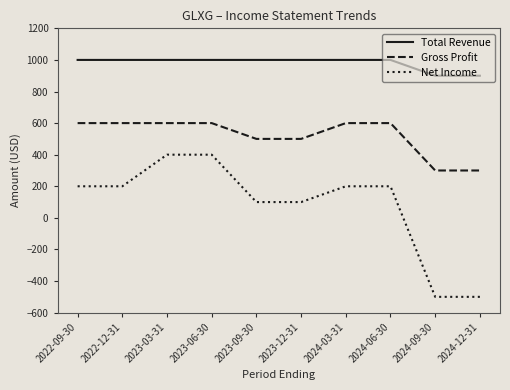

At 2024-06-30, list the series in order from largest to smallest.

Total Revenue, Gross Profit, Net Income